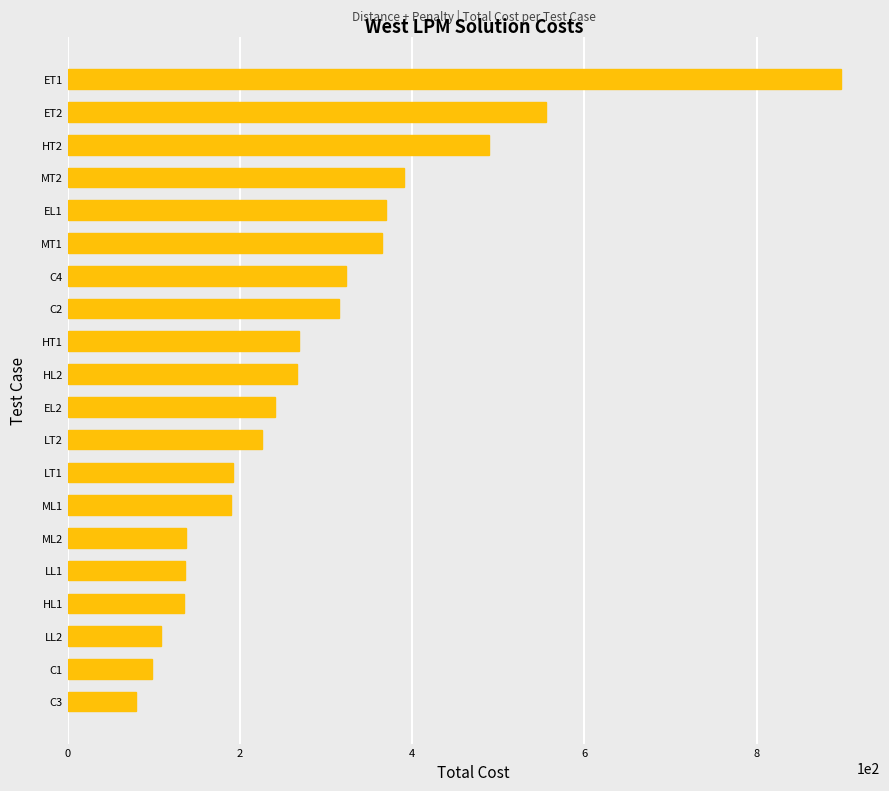

What is the smallest value displayed?

79.9